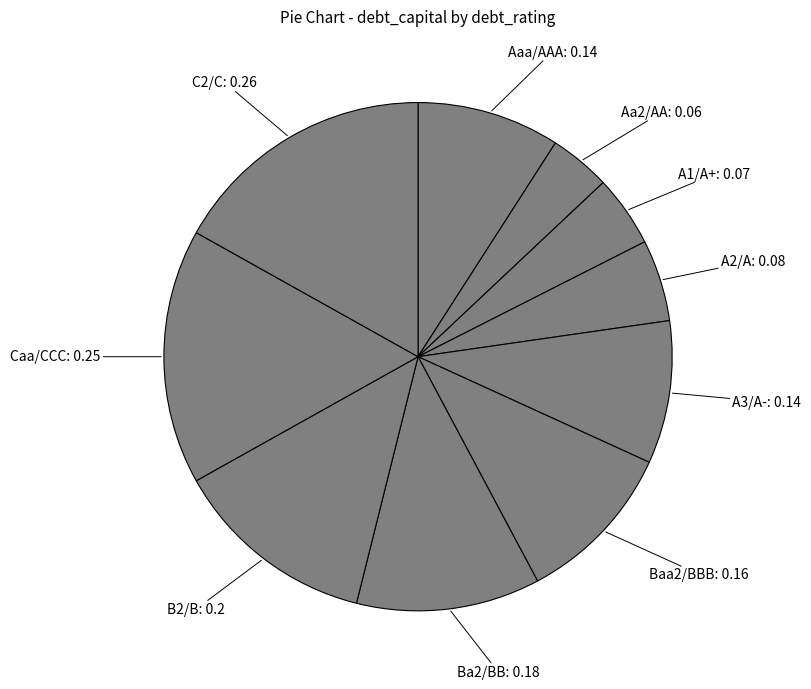

Count the number of slices in the pie.

10